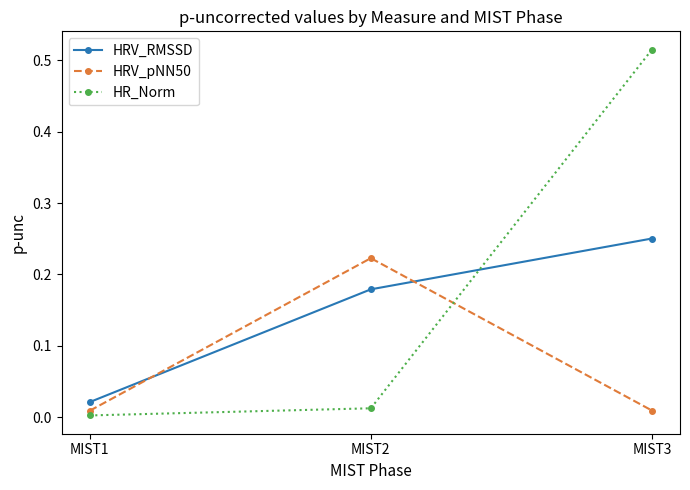

List the series in order of their peak value, lowest first.

HRV_pNN50, HRV_RMSSD, HR_Norm